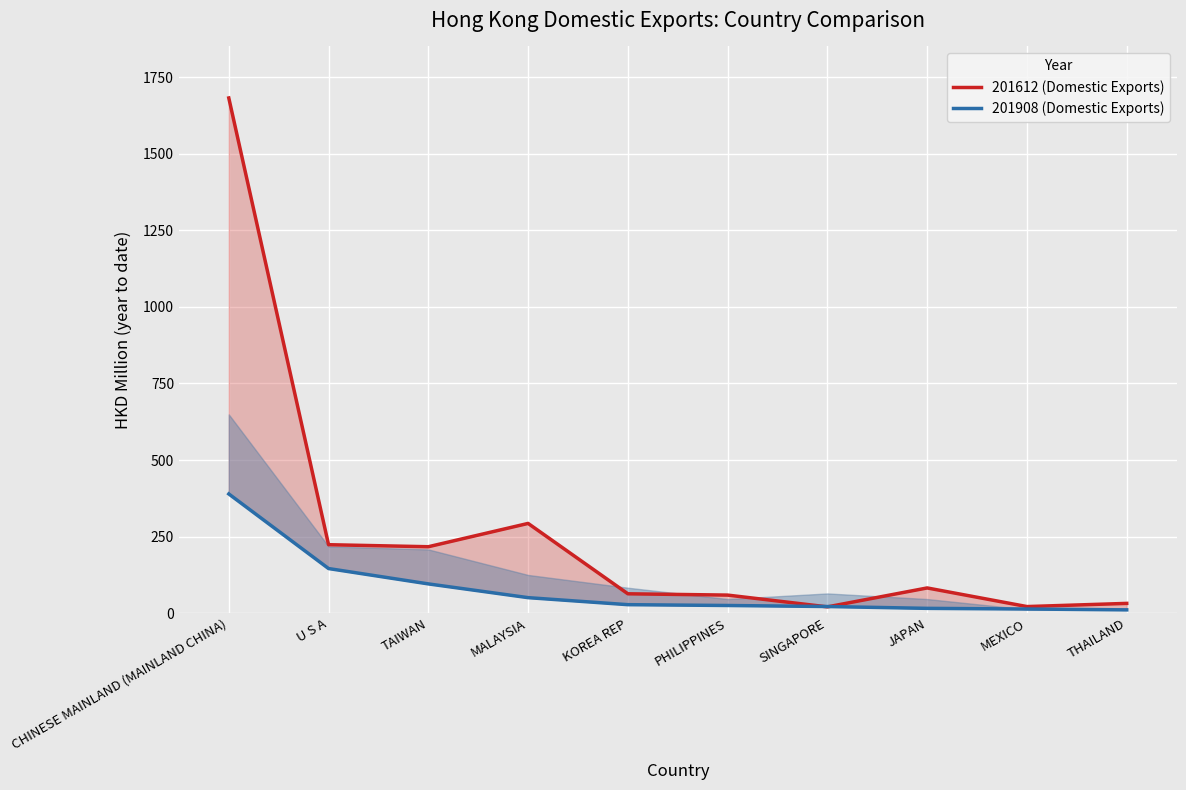

What is the spread (max minus min) of values at MEXICO?

8.0